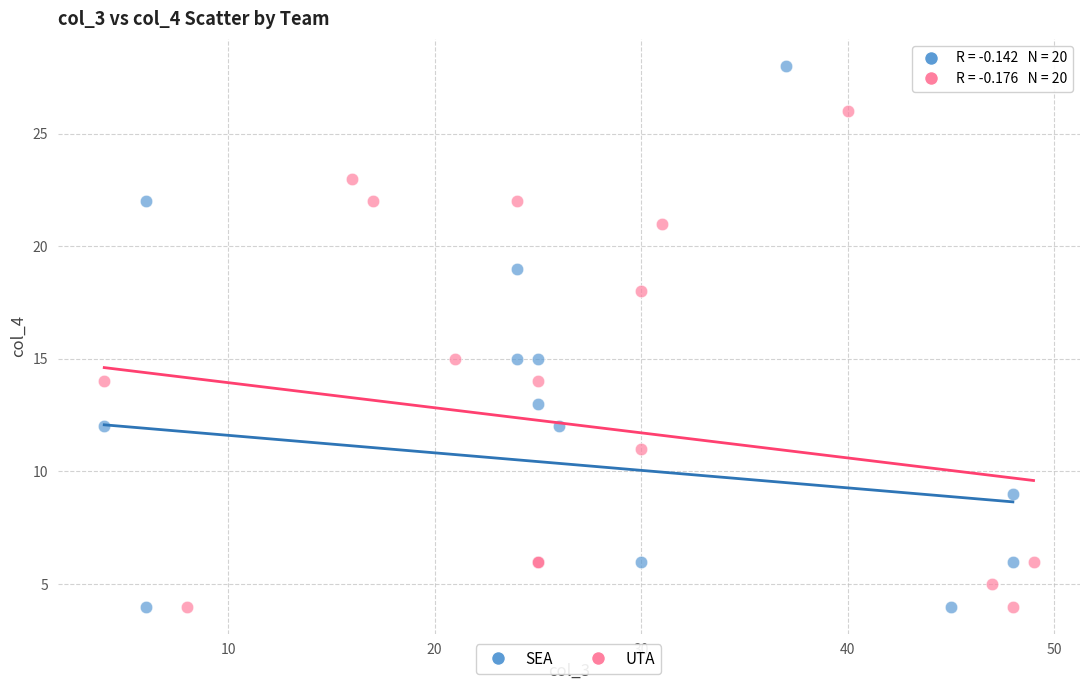

Which series contains the highest Y value?

SEA